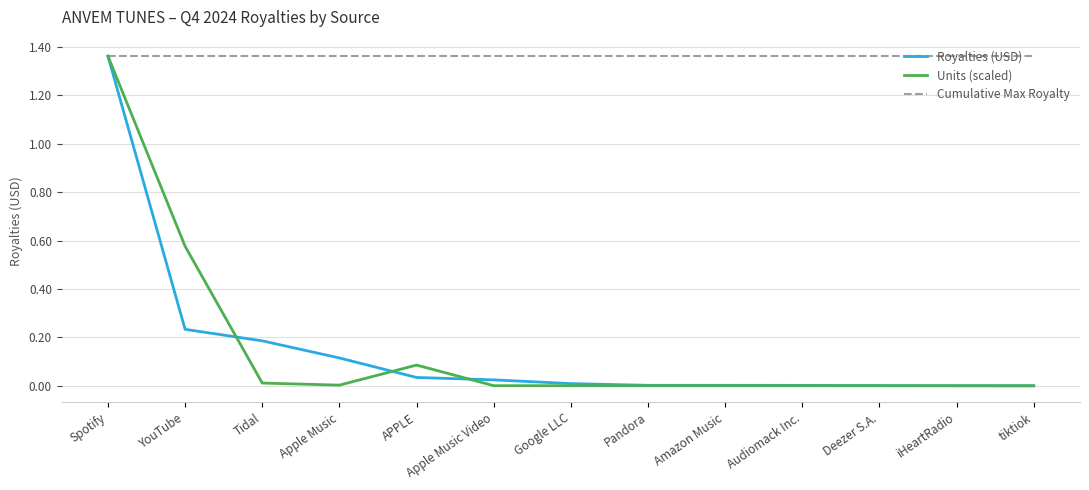

What is the total value across all series at Tidal?

1.6